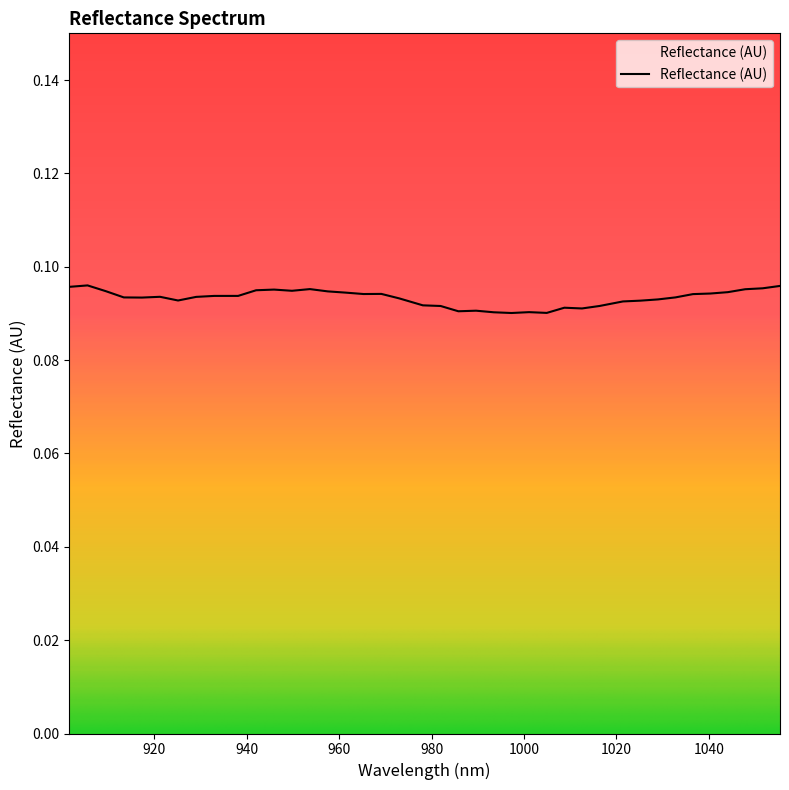

How many lines are shown in the chart?

1